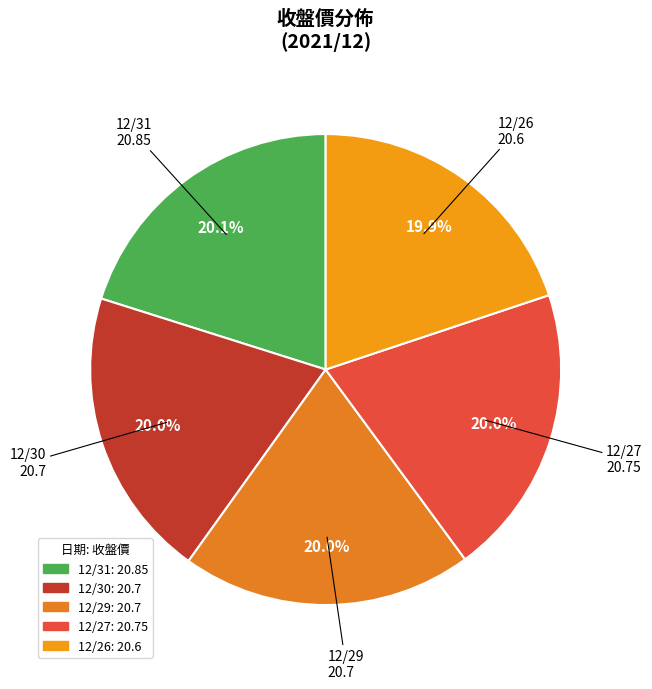

Combined, do 12/29 and 12/31 account for over 50%?

No